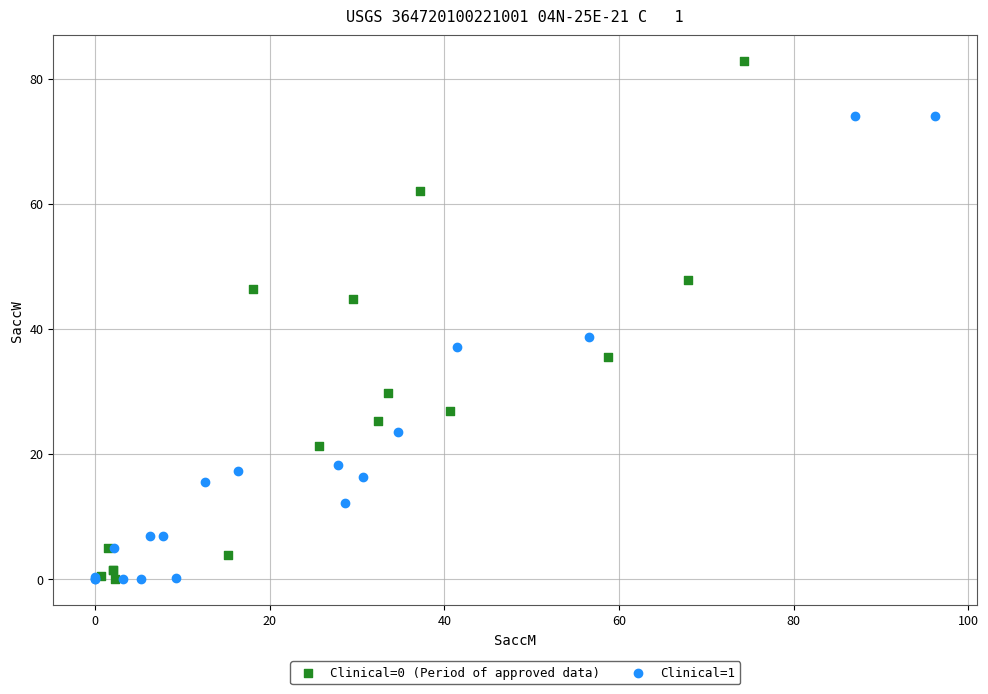

Which series contains the highest Y value?

Clinical=0 (Period of approved data)